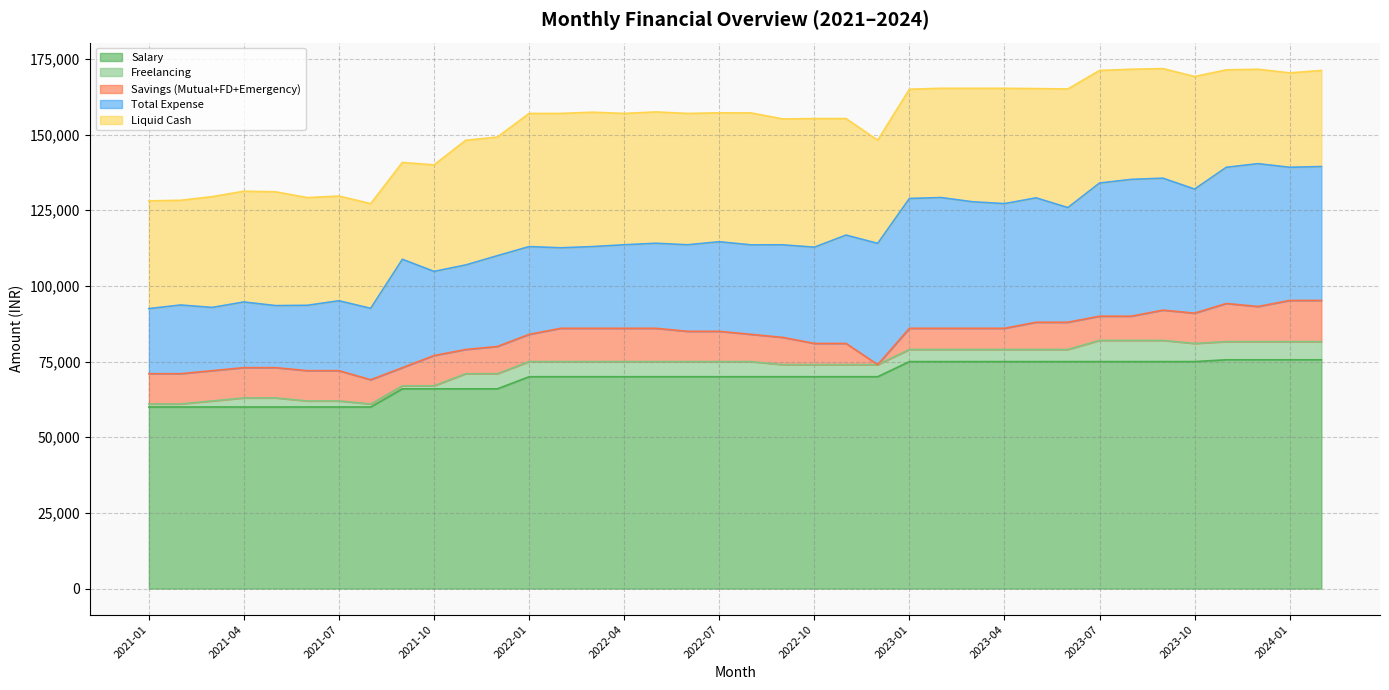

At how many categories does at least one series exceed 5681?

38